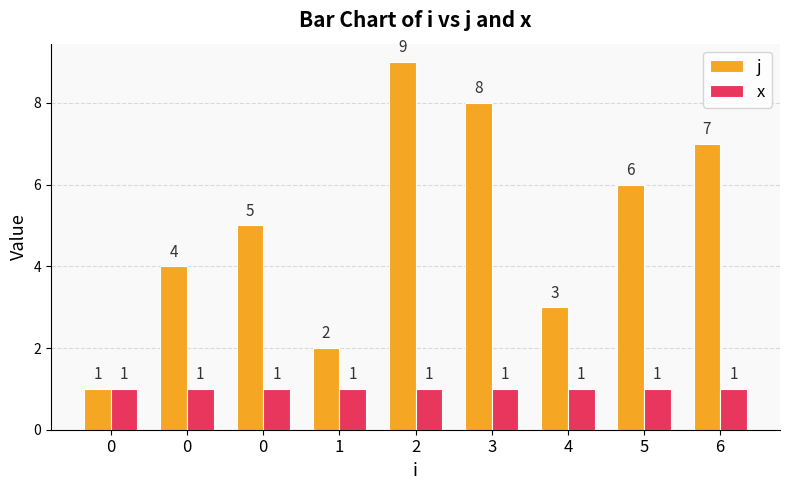

How many categories are shown in the chart?

9